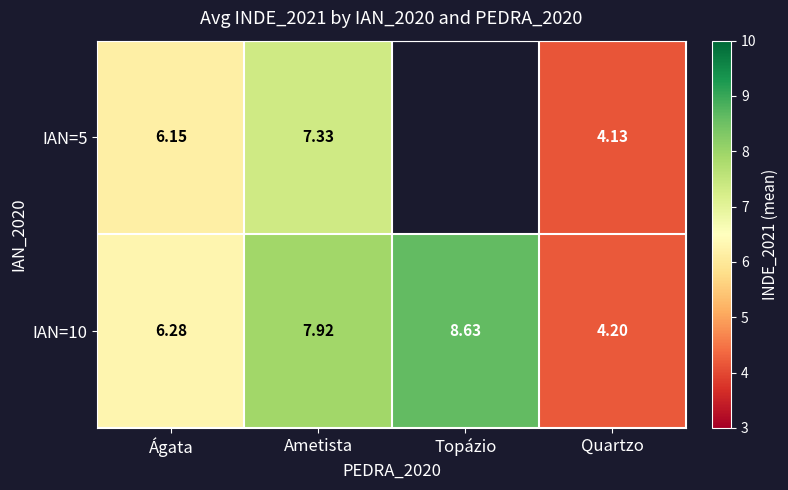

At how many categories does at least one series exceed 5?

3